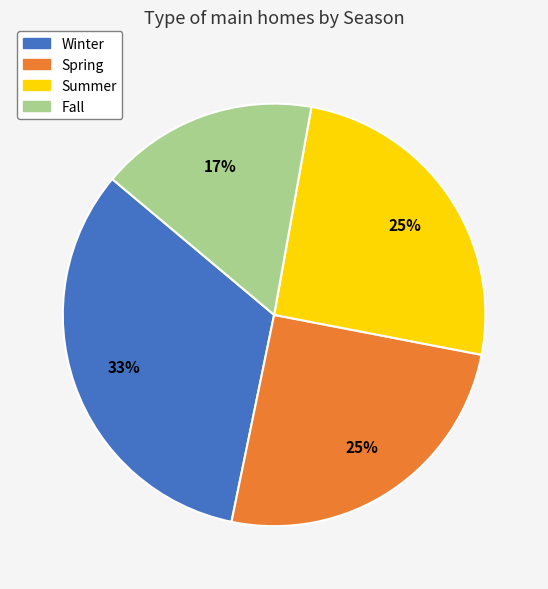

Between Winter and Summer, which is larger?

Winter